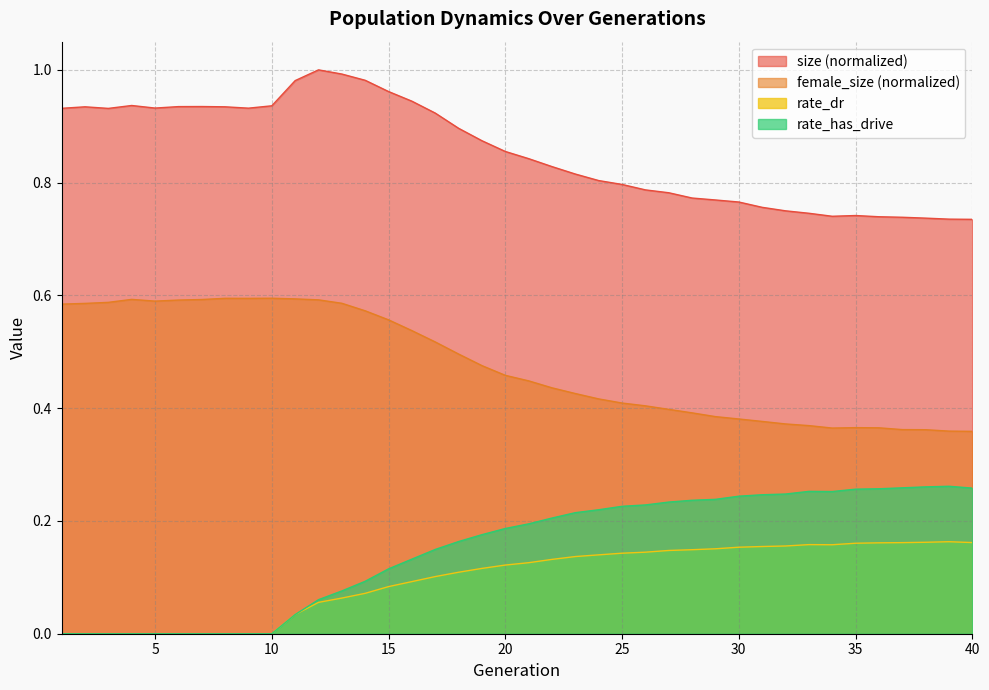

How many lines are shown in the chart?

4